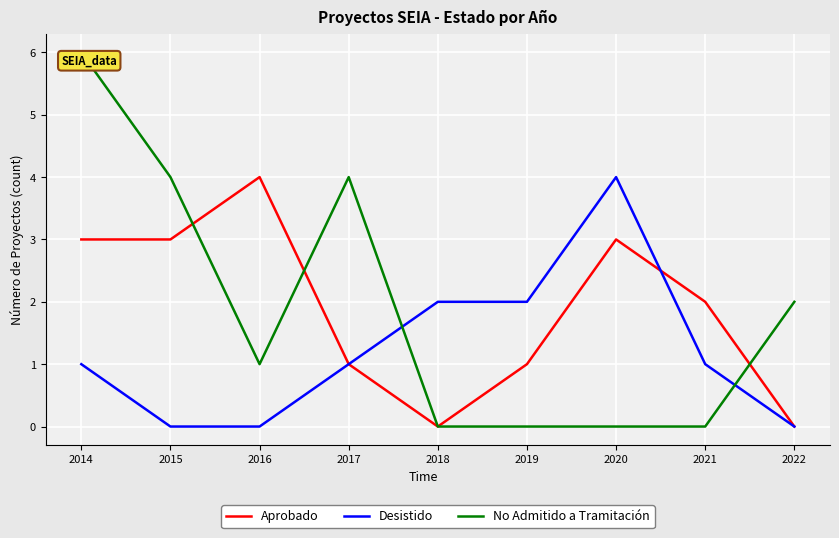

Rank the series at 2014 from lowest to highest value.

Desistido, Aprobado, No Admitido a Tramitación